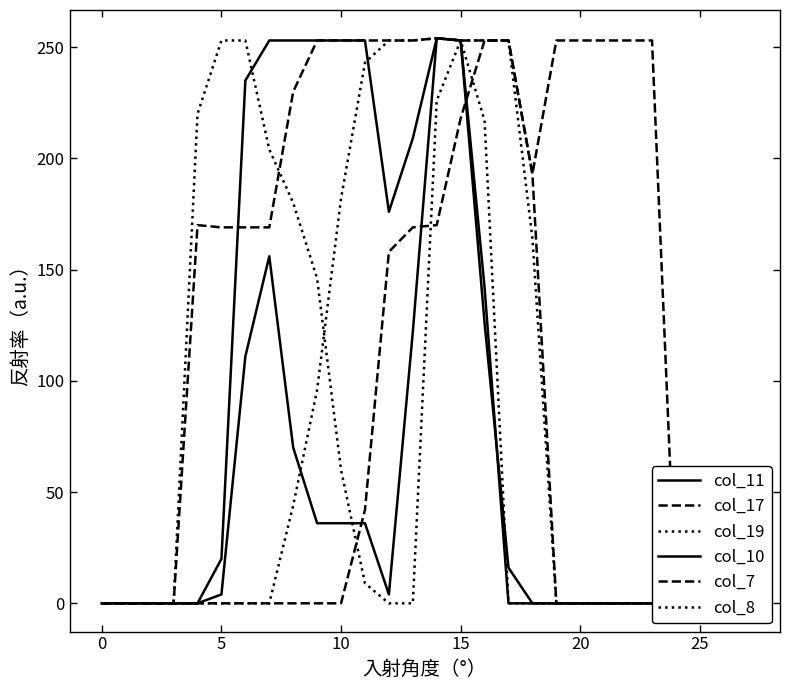

What is the difference between the maximum and minimum values in the col_8 series?

254